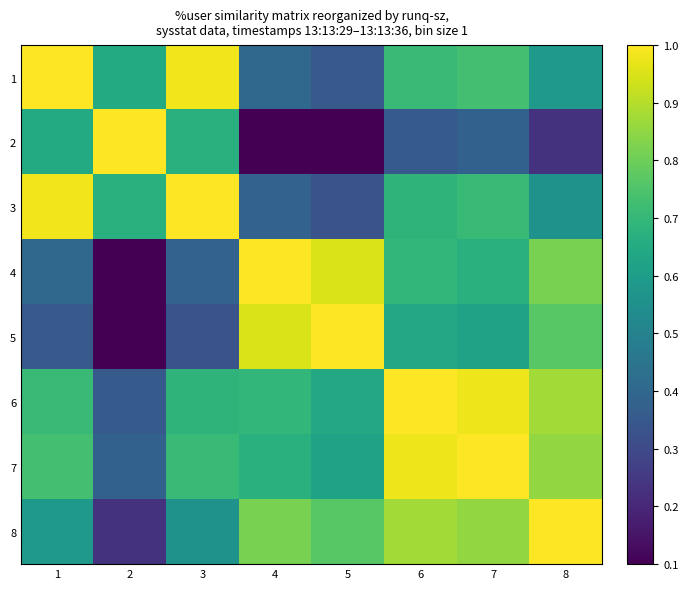

Reading left to right, extract all data points from this chart.

1: 1=1.0	2=0.6	3=1.0	4=0.4	5=0.4	6=0.7	7=0.7	8=0.6
2: 1=0.6	2=1.0	3=0.7	4=0.1	5=0.0	6=0.4	7=0.4	8=0.2
3: 1=1.0	2=0.7	3=1.0	4=0.4	5=0.3	6=0.7	7=0.7	8=0.6
4: 1=0.4	2=0.1	3=0.4	4=1.0	5=0.9	6=0.7	7=0.7	8=0.8
5: 1=0.4	2=0.0	3=0.3	4=0.9	5=1.0	6=0.6	7=0.6	8=0.8
6: 1=0.7	2=0.4	3=0.7	4=0.7	5=0.6	6=1.0	7=1.0	8=0.9
7: 1=0.7	2=0.4	3=0.7	4=0.7	5=0.6	6=1.0	7=1.0	8=0.9
8: 1=0.6	2=0.2	3=0.6	4=0.8	5=0.8	6=0.9	7=0.9	8=1.0